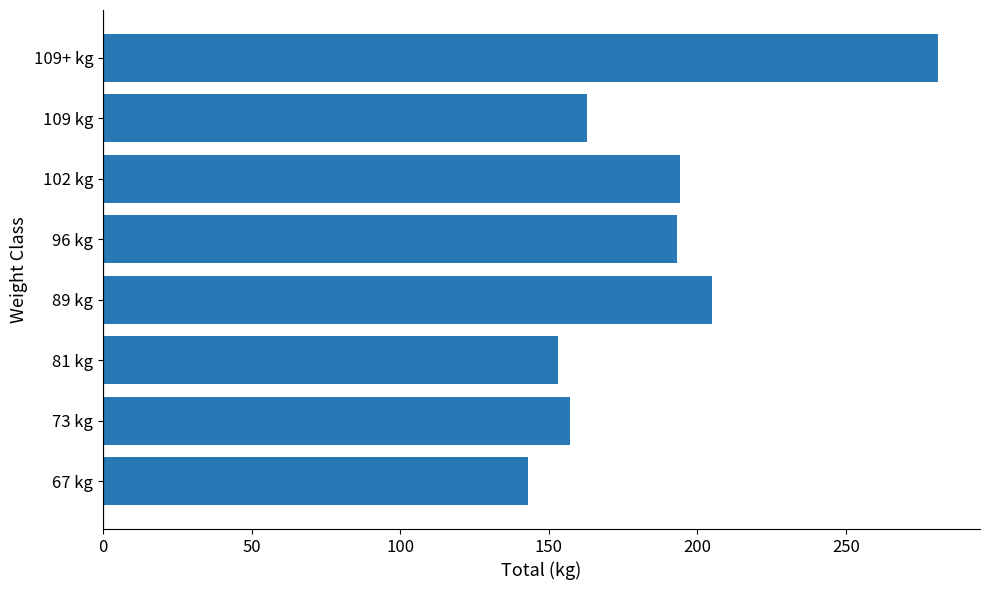

Approximately how many times larger is the value at 109 kg compared to 81 kg?

1.1